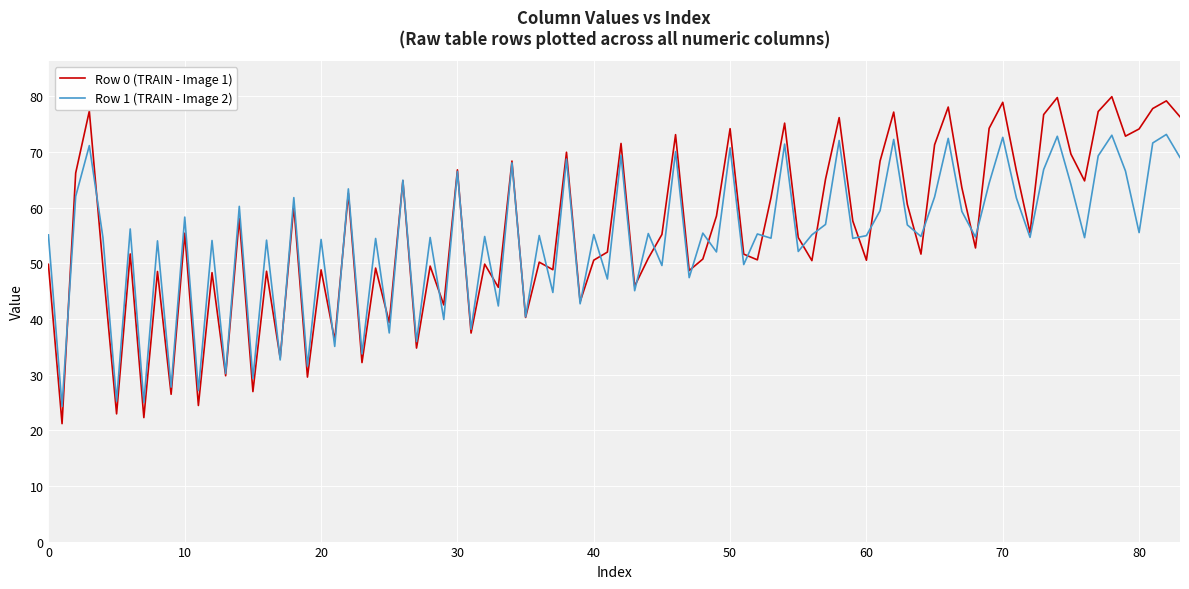

Which series has the largest range (max minus min)?

Row 0 (TRAIN - Image 1)